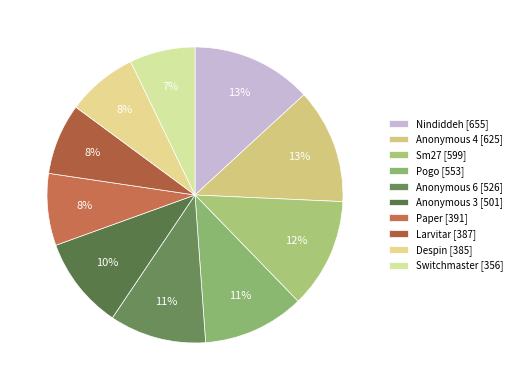

Which has a higher value, Sm27 or Nindiddeh?

Nindiddeh